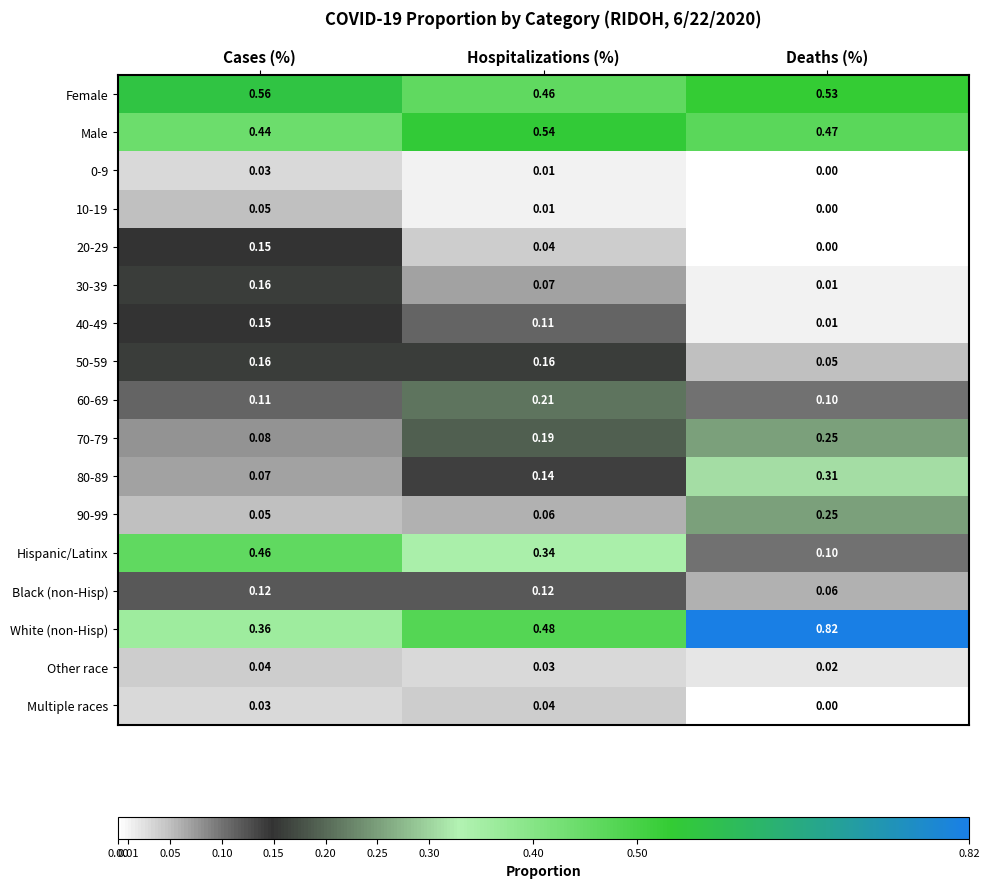

Between Cases (%) and Deaths (%), which series saw the biggest shift?

White (non-Hisp)